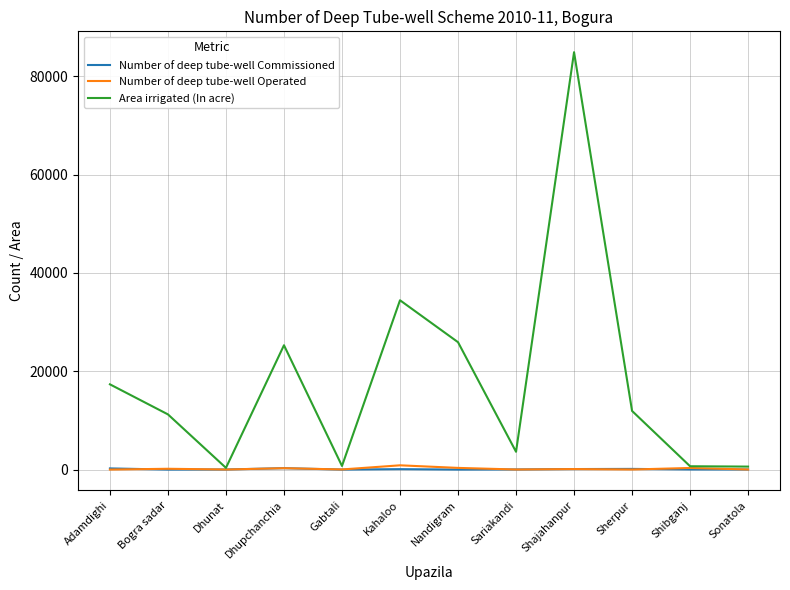

Which series has the largest total across all categories?

Area irrigated (In acre)